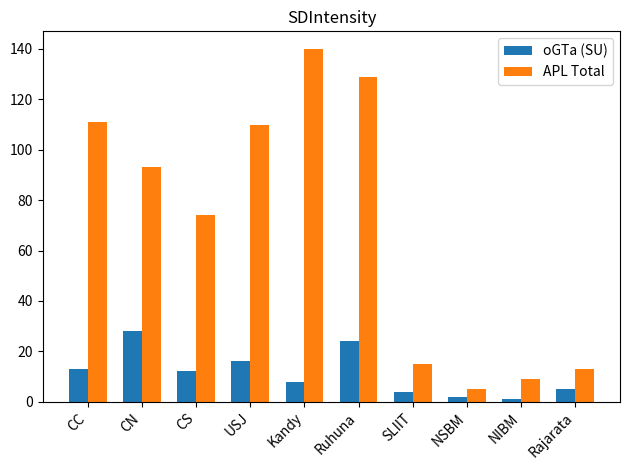

What is the label of the 2nd bar from the right?

NIBM